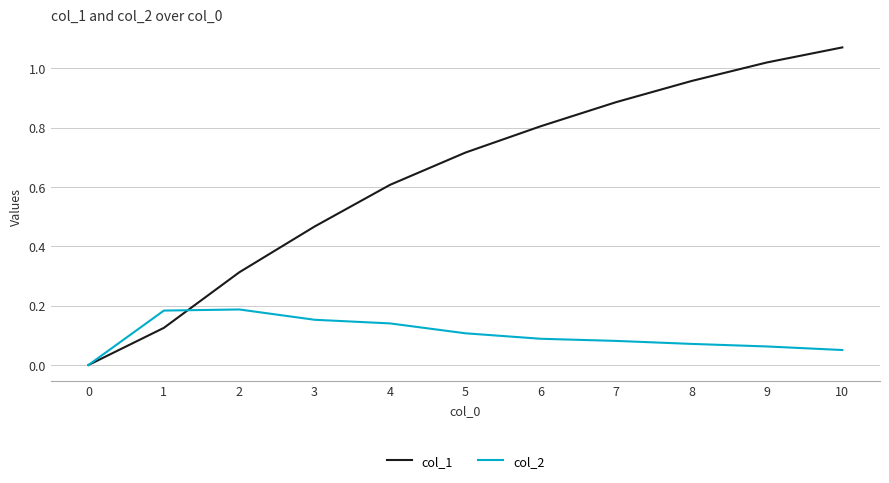

Between 0 and 2, which series saw the biggest shift?

col_1